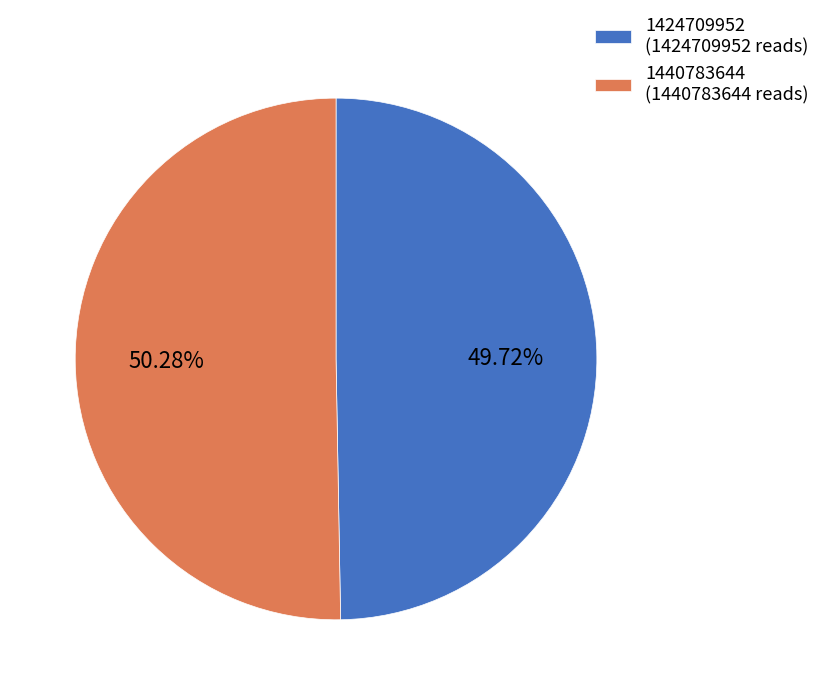

What percentage is the 1440783644 slice, to the nearest percent?

50%